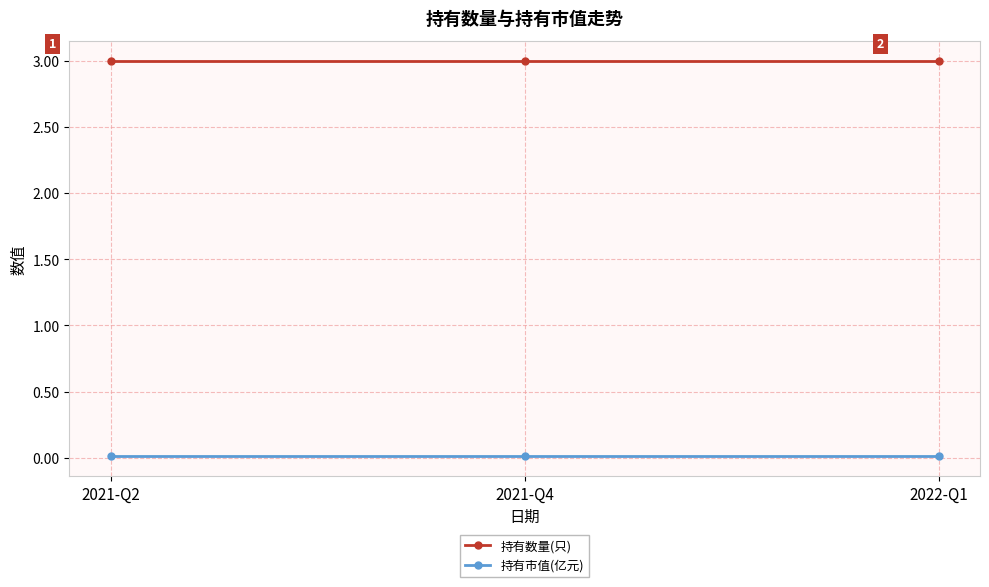

How many lines are shown in the chart?

2